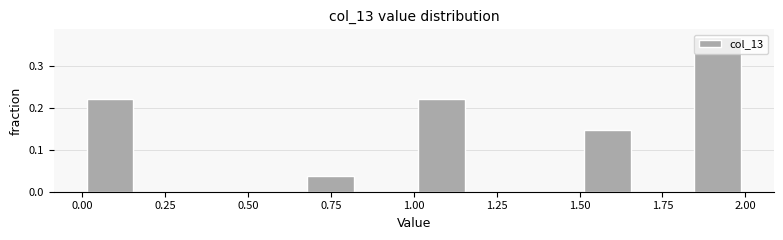

Read against the x-axis, roughly where is the centre of the tallest bar?

1.90